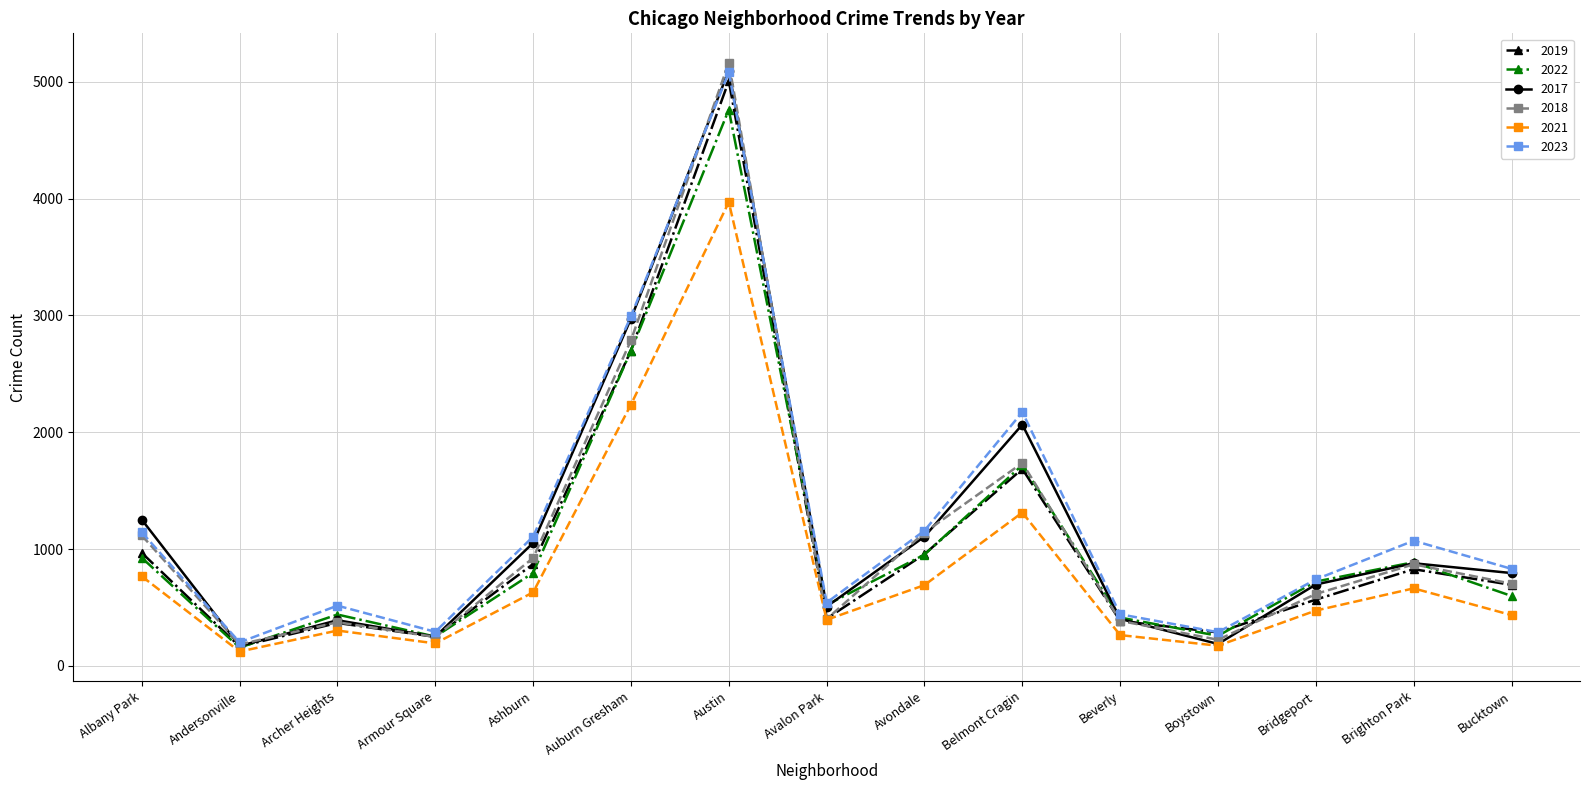

In 2023, how many points are higher than both neighbors (excluding endpoints)?

4